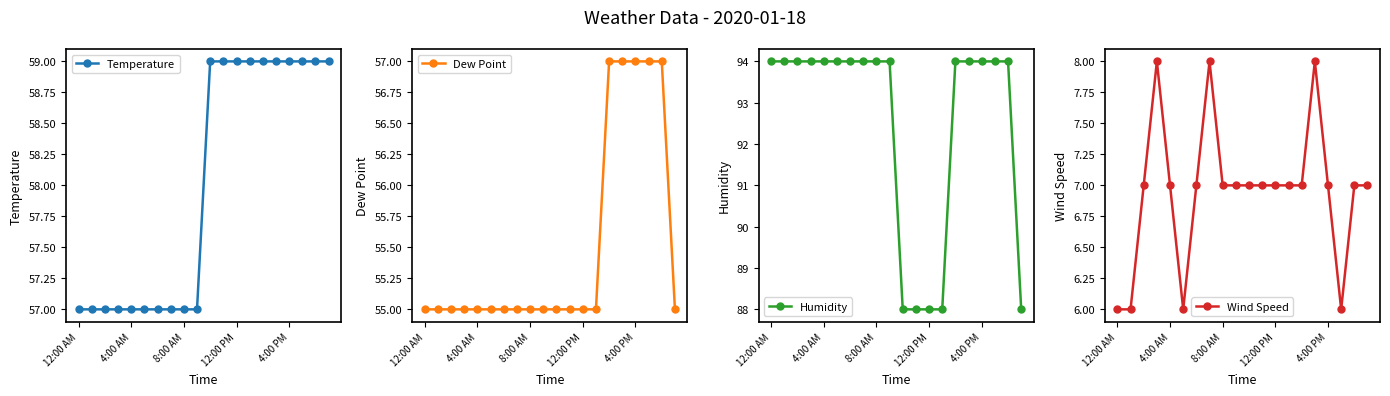

True or false: Wind Speed and Dew Point cross at least once.

False